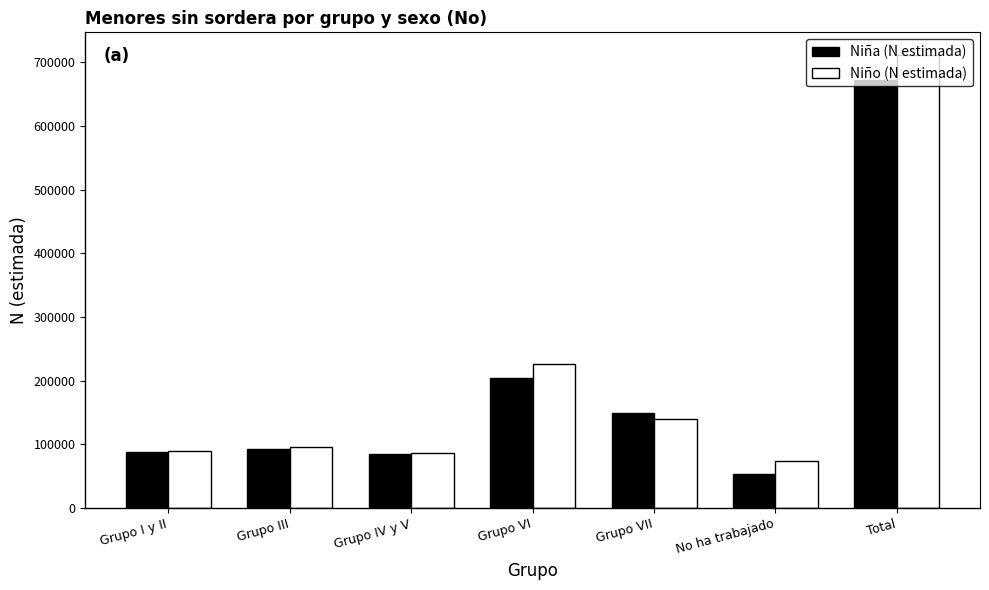

Is the value of Niño (N estimada) at Total greater than the value of Niña (N estimada) at No ha trabajado?

Yes